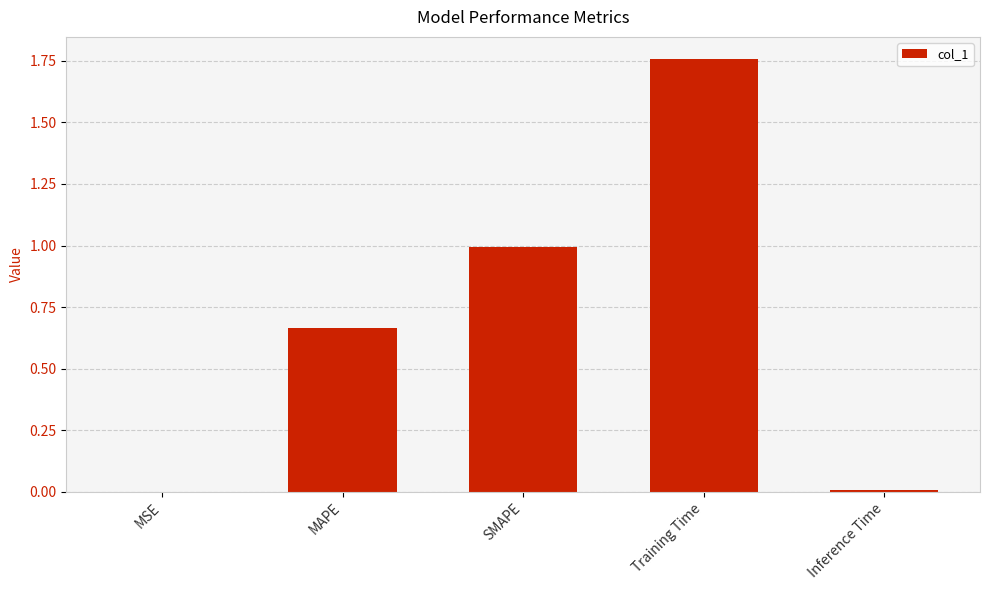

True or false: the data shows 0.4 at SMAPE.

False